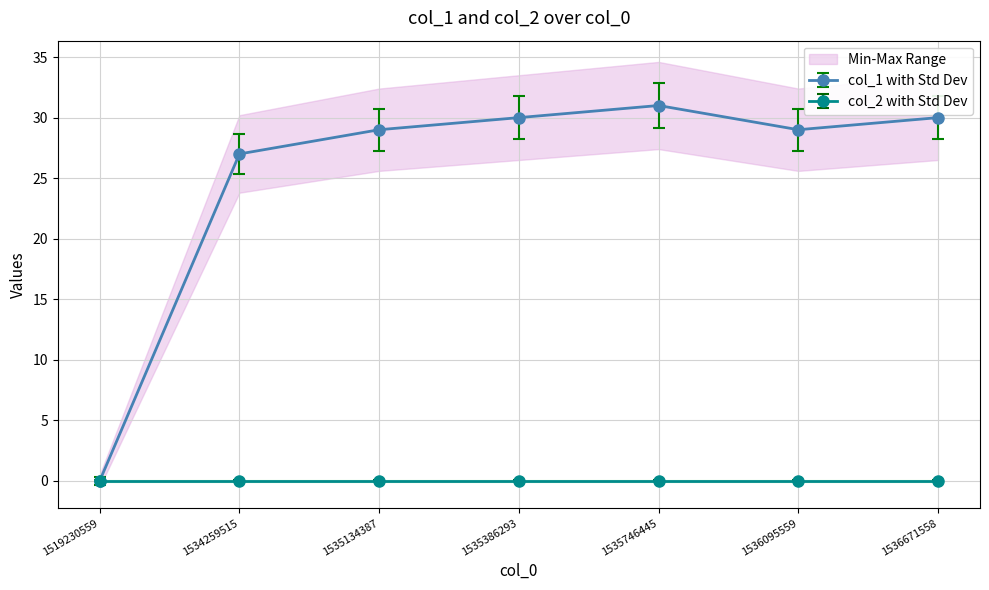

Which category has the lowest value across all series?

1519230559